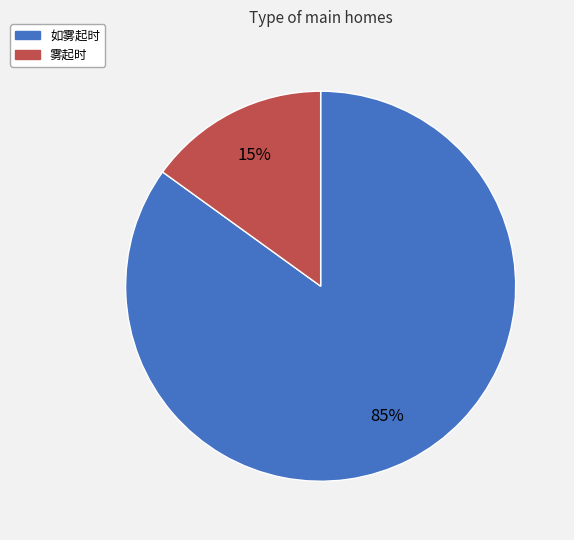

What percentage is the 如雾起时 slice, to the nearest percent?

85%